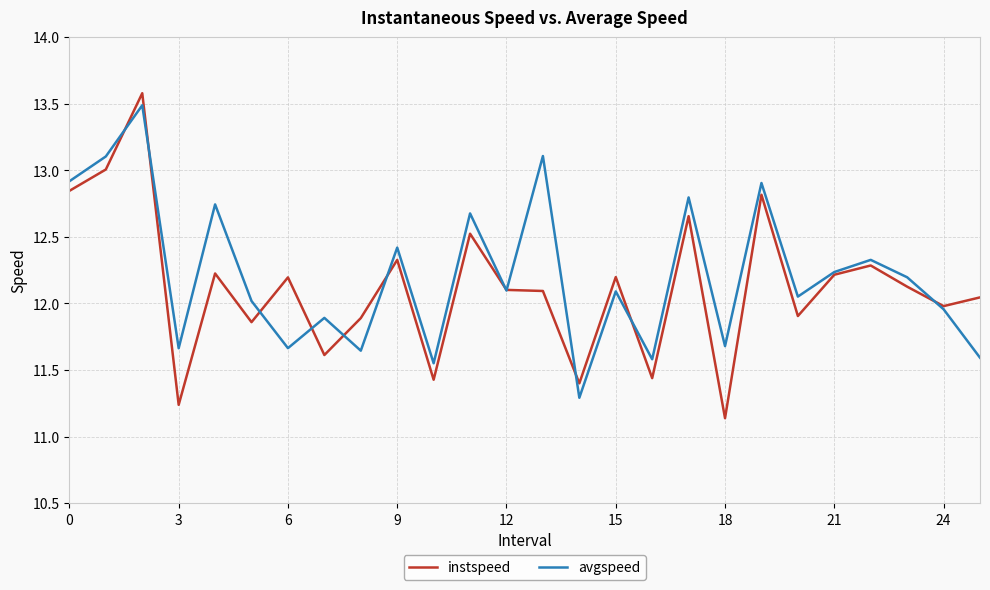

At how many categories does at least one series exceed 12?

18